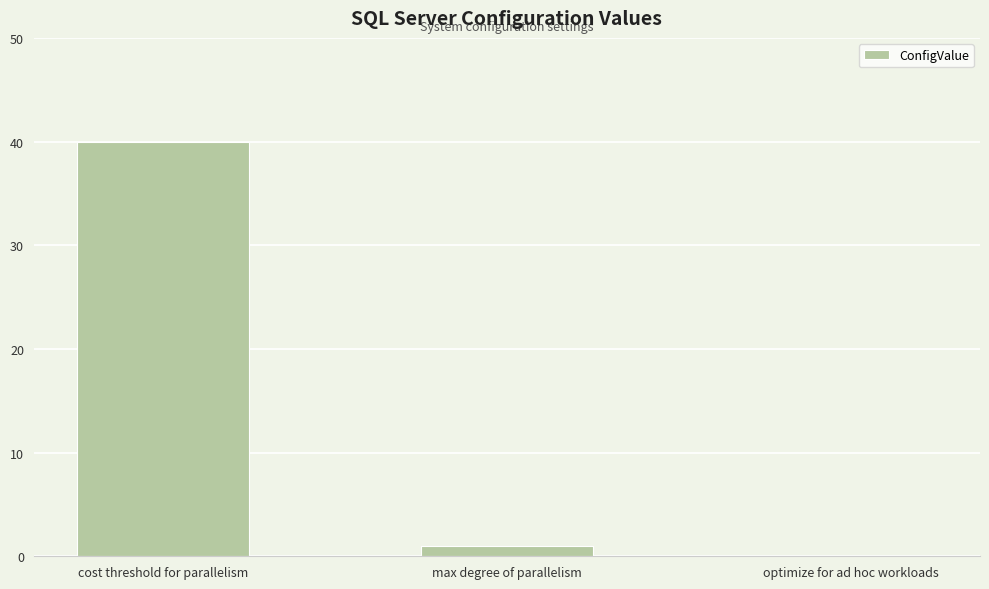

What is the change in value from cost threshold for parallelism to optimize for ad hoc workloads?

-40